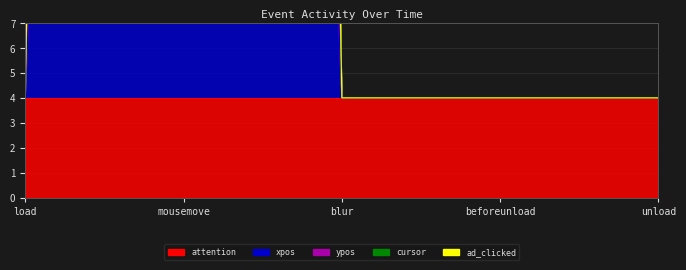

Rank the series by their maximum value, from highest to lowest.

ypos, xpos, attention, ad_clicked, cursor